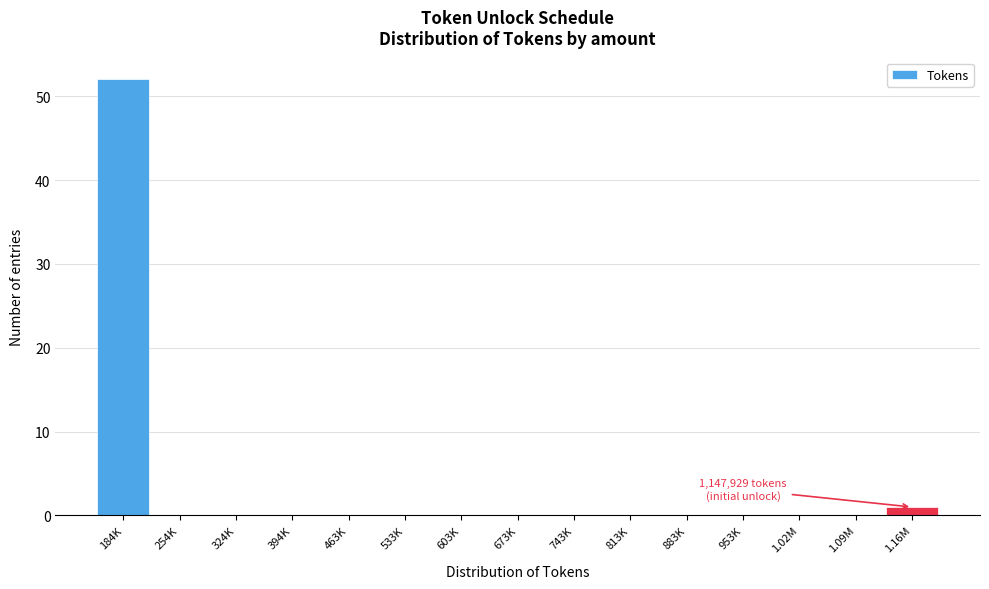

Reading left to right, transcribe all the data shown in this chart.

184K=52	254K=0	324K=0	394K=0	463K=0	533K=0	603K=0	673K=0	743K=0	813K=0	883K=0	953K=0	1.02M=0	1.09M=0	1.16M=1